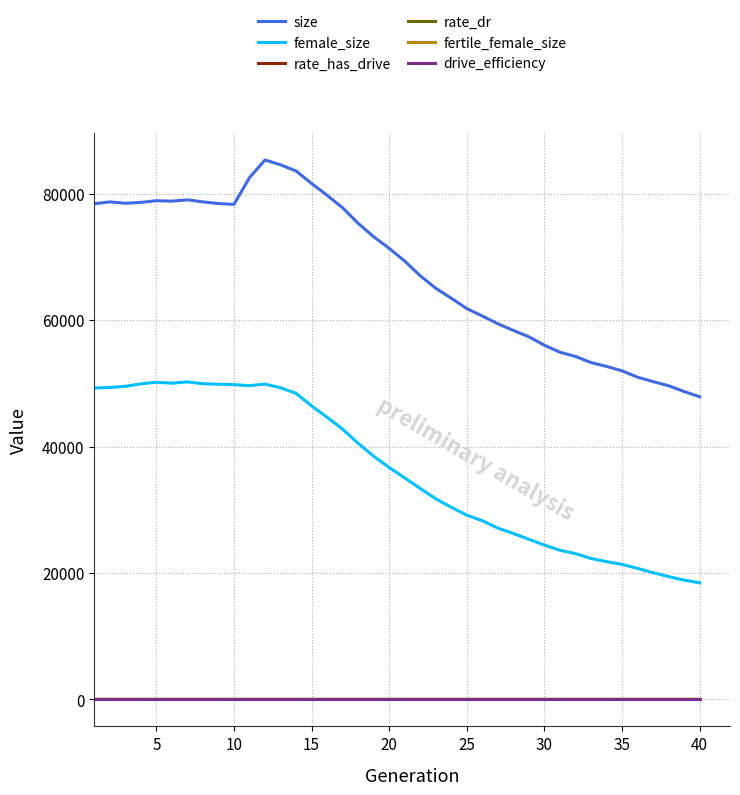

Which series has the widest spread of values?

size